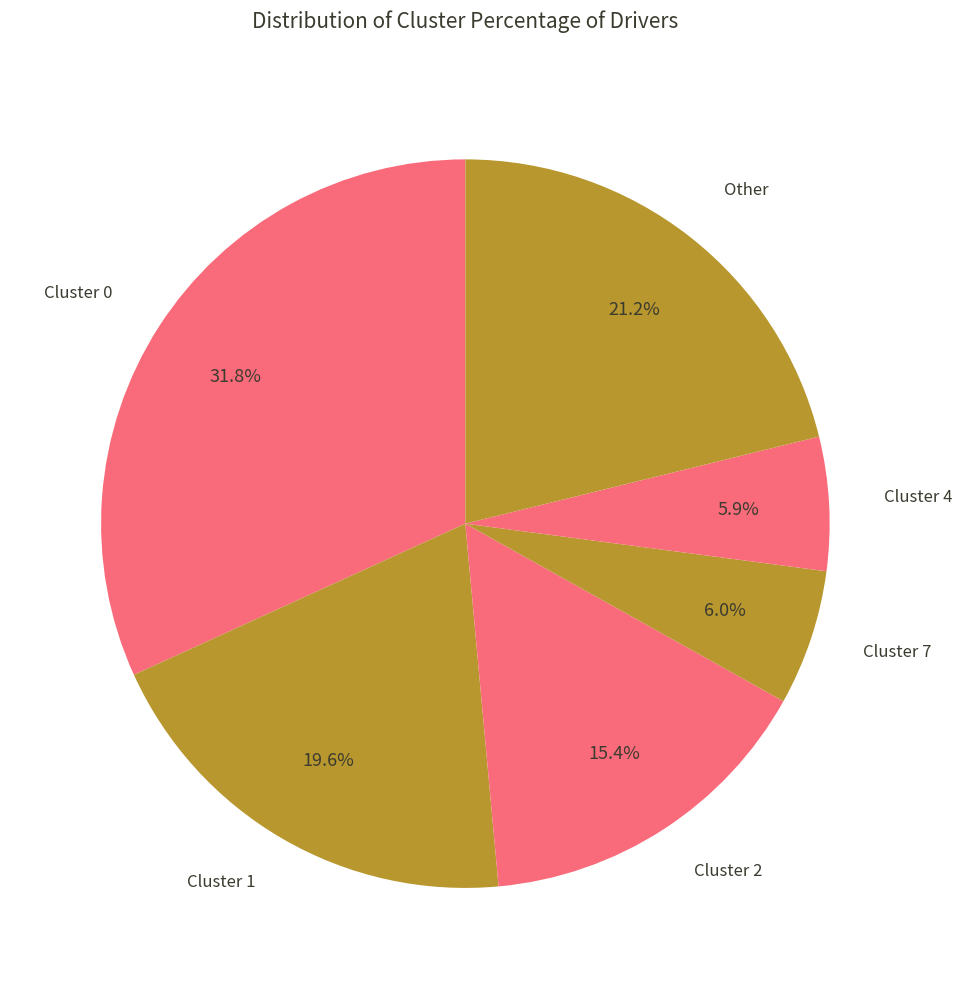

Between Cluster 7 and Cluster 2, which is larger?

Cluster 2